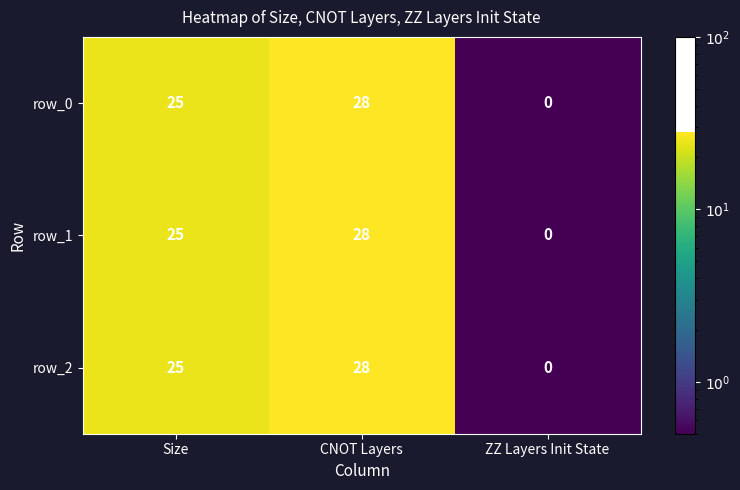

What is the greatest value displayed?

28